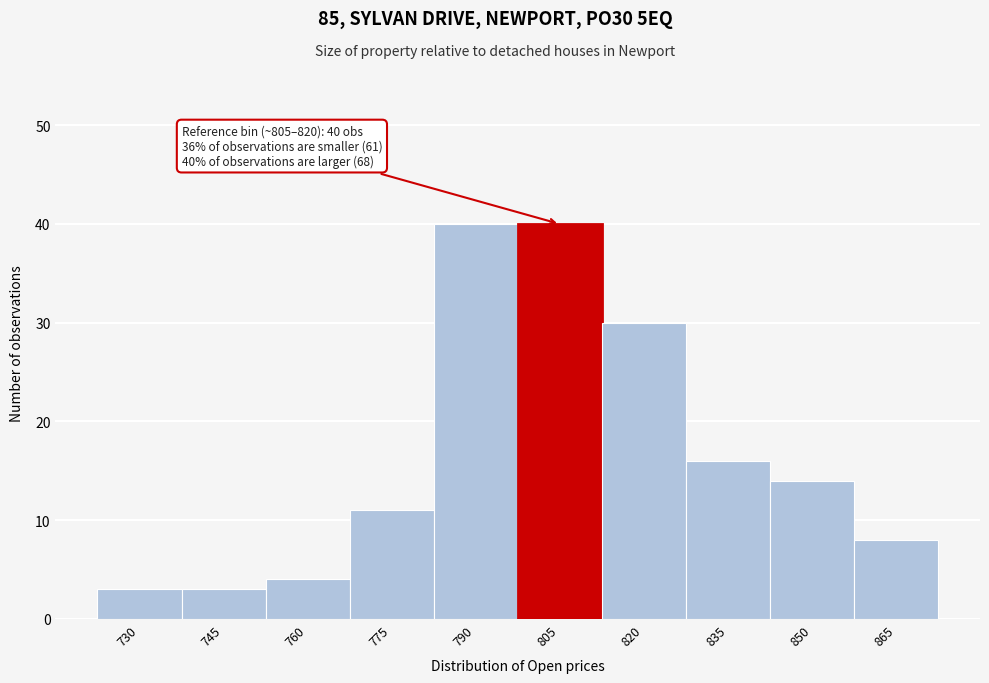

Reading left to right, what are all the values shown in this chart?

3	3	4	11	40	40	30	16	14	8